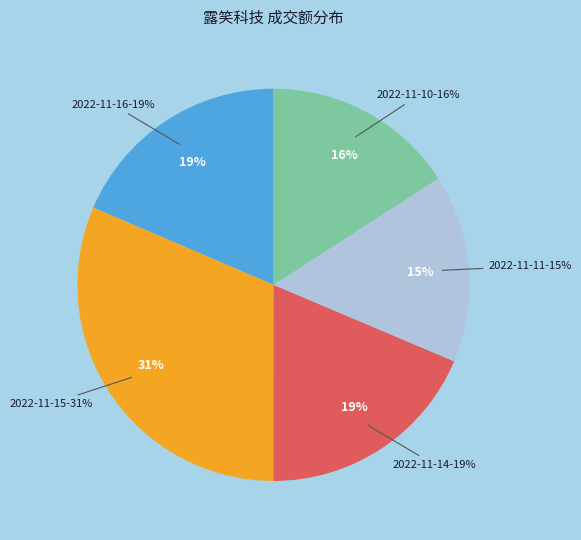

To the nearest percent, what is the average slice percentage?

20%